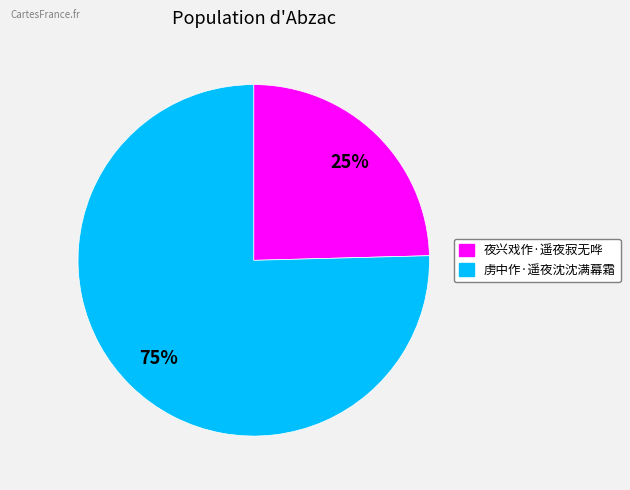

Is there a majority slice in this chart?

Yes